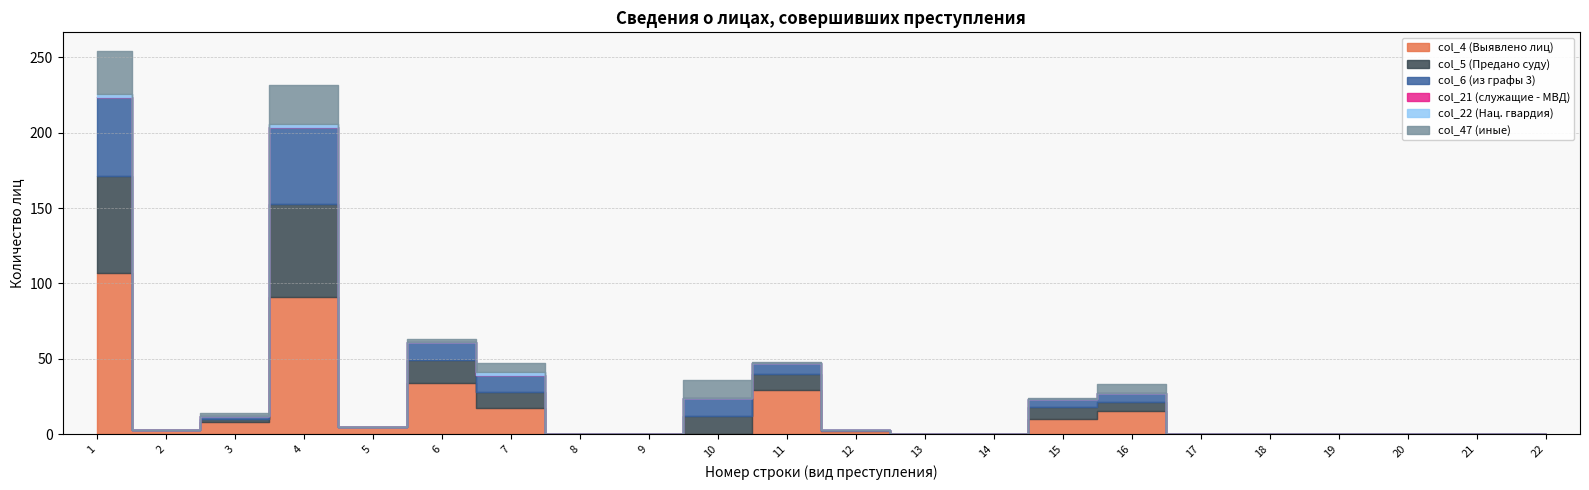

Between 9 and 18, which is larger?

9